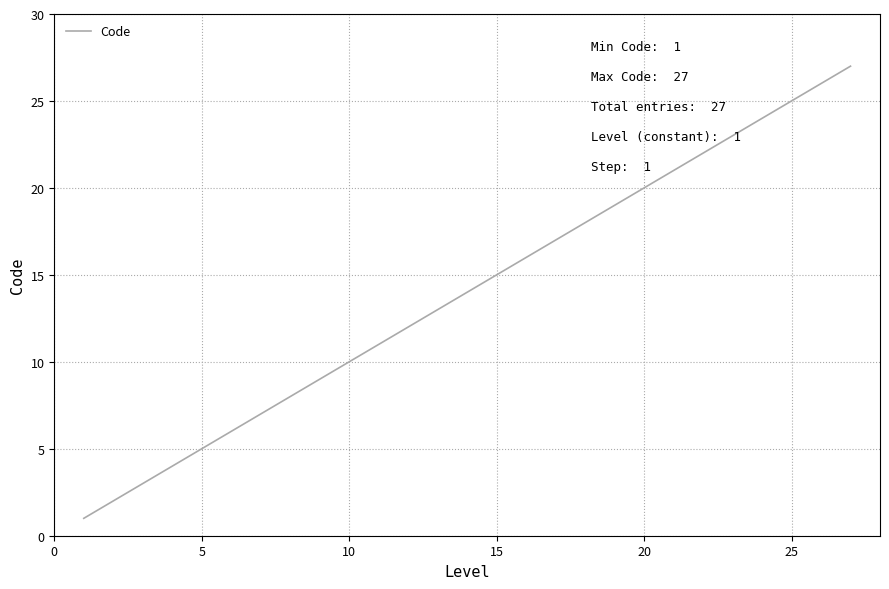

What is the maximum value shown in the chart?

27